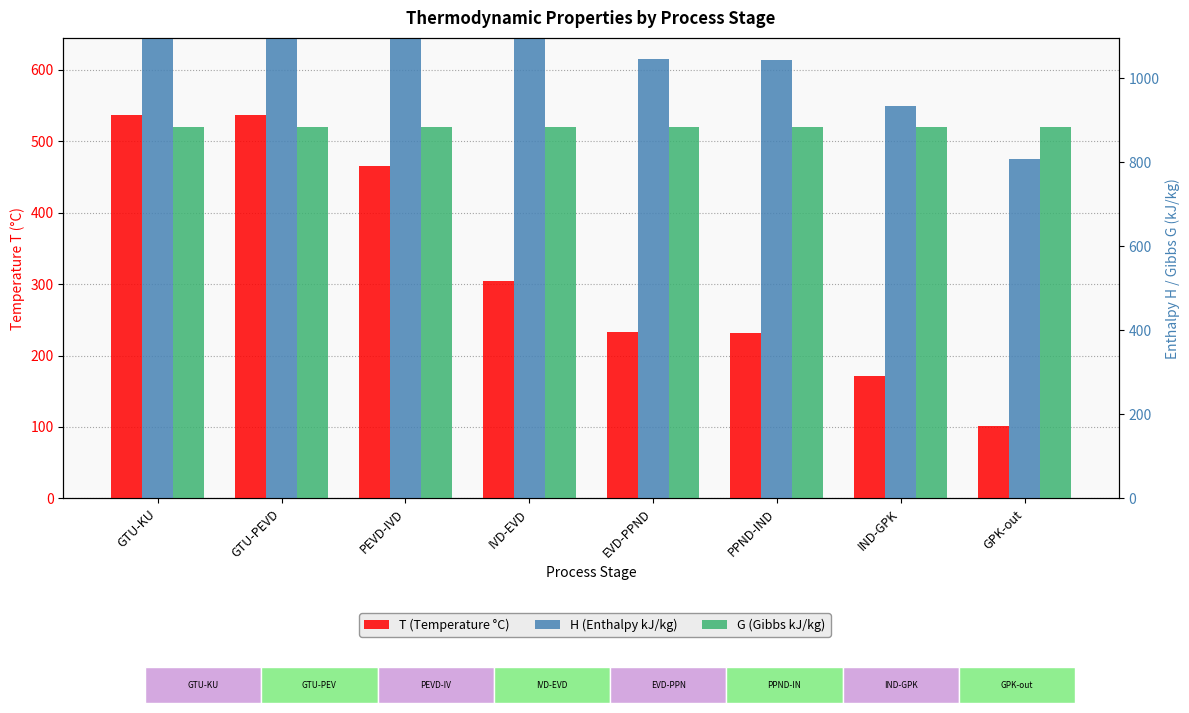

Count the number of data series in this chart.

3